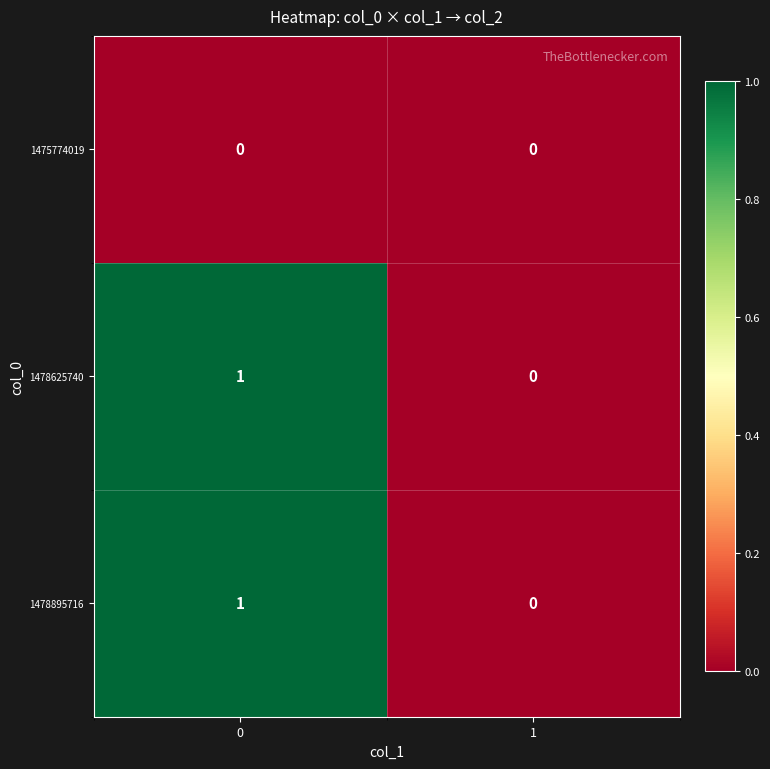

True or false: 1478895716 has a value of 0 at 1.

True